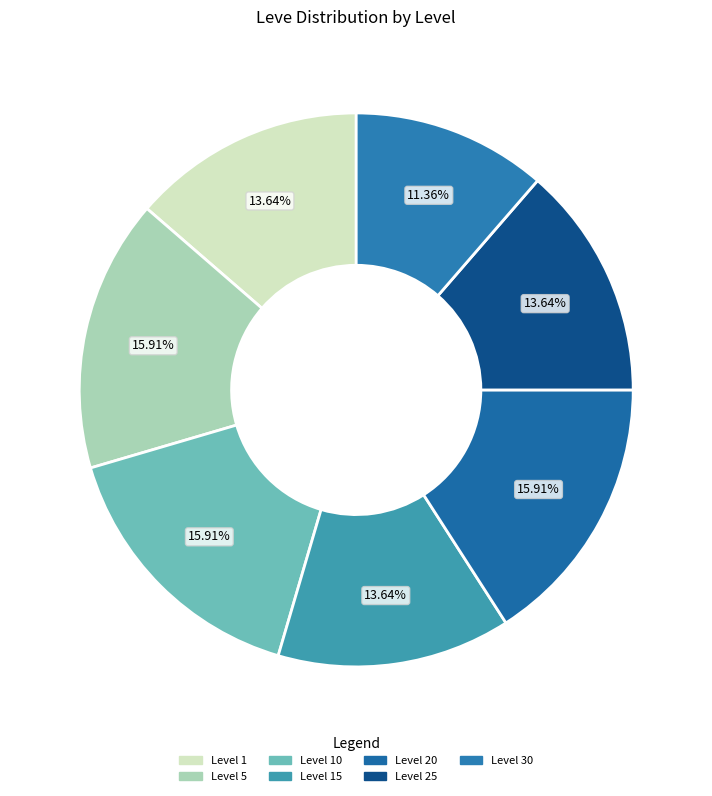

To the nearest percent, what portion does Level 30 represent?

11%